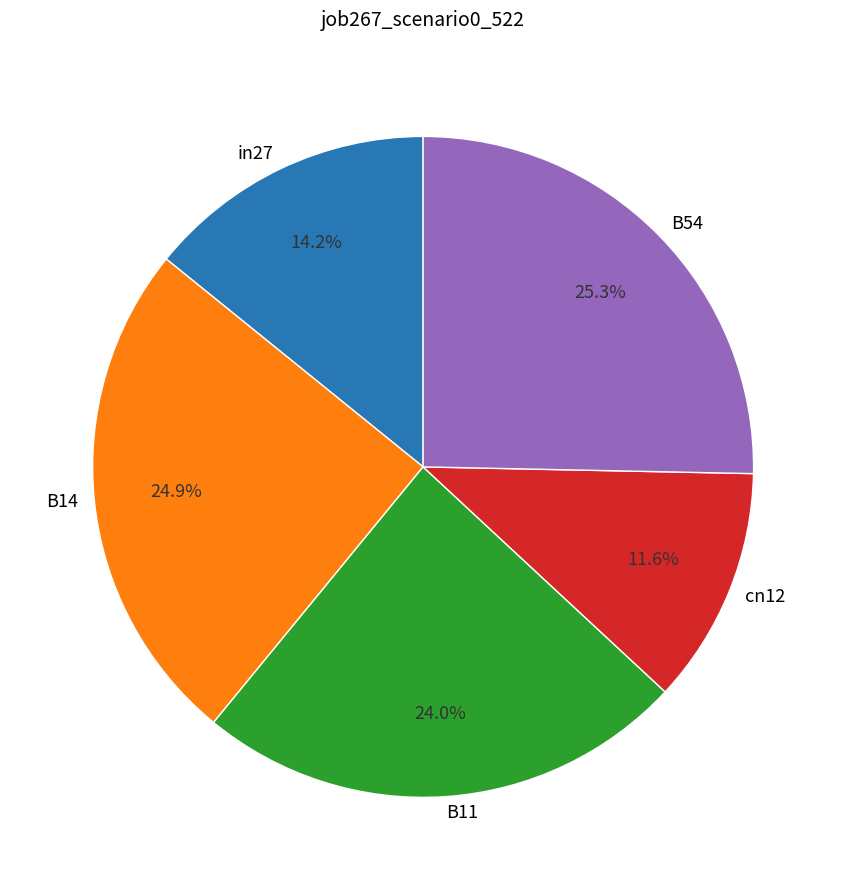

Is the sum of B11 and B14 greater than half?

No